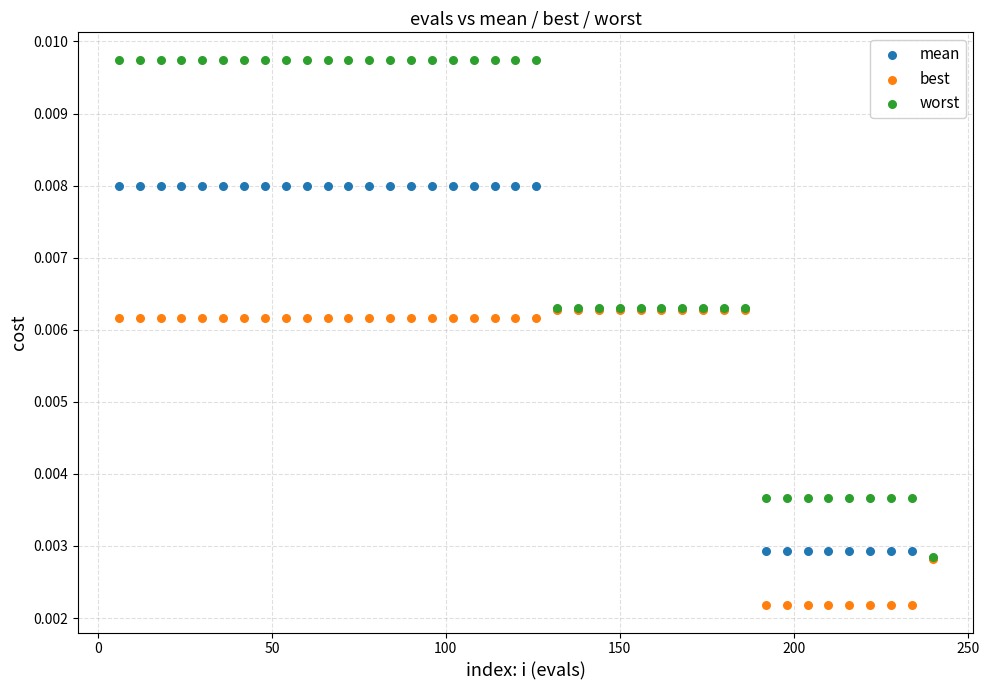

Which series contains the lowest Y value?

best